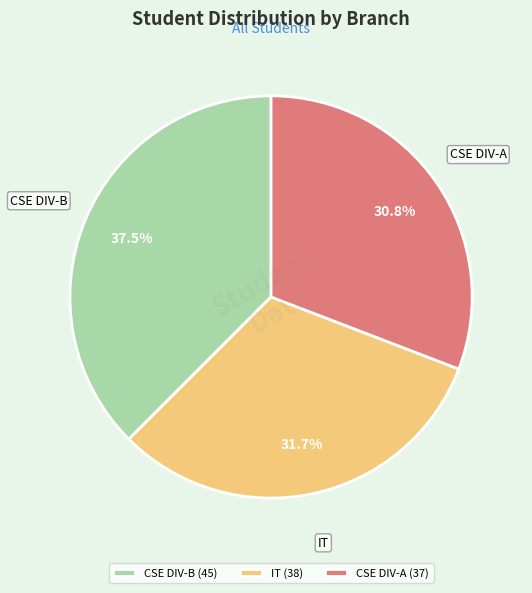

What percentage is NOT represented by IT?

68.3%